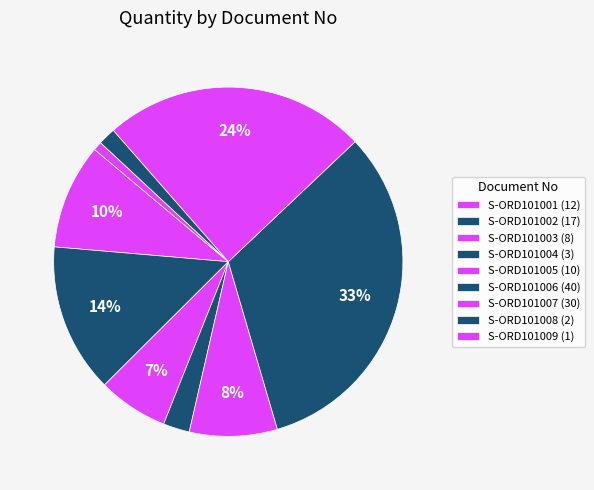

Is there a majority slice in this chart?

No